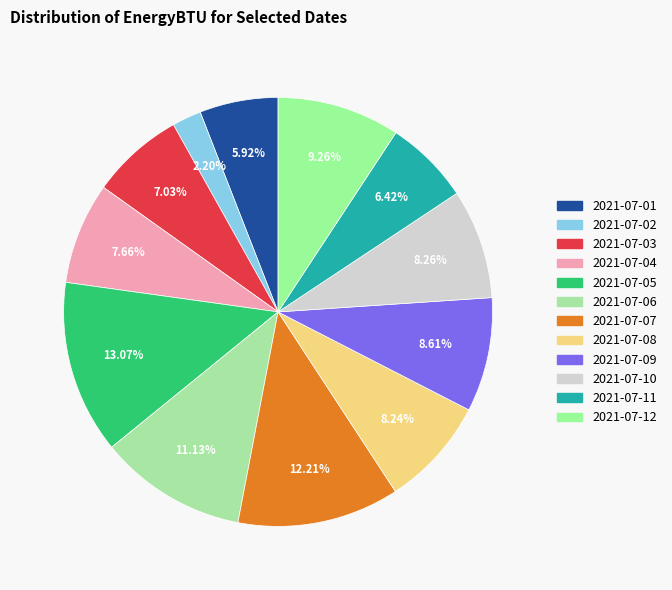

Count the number of slices in the pie.

12